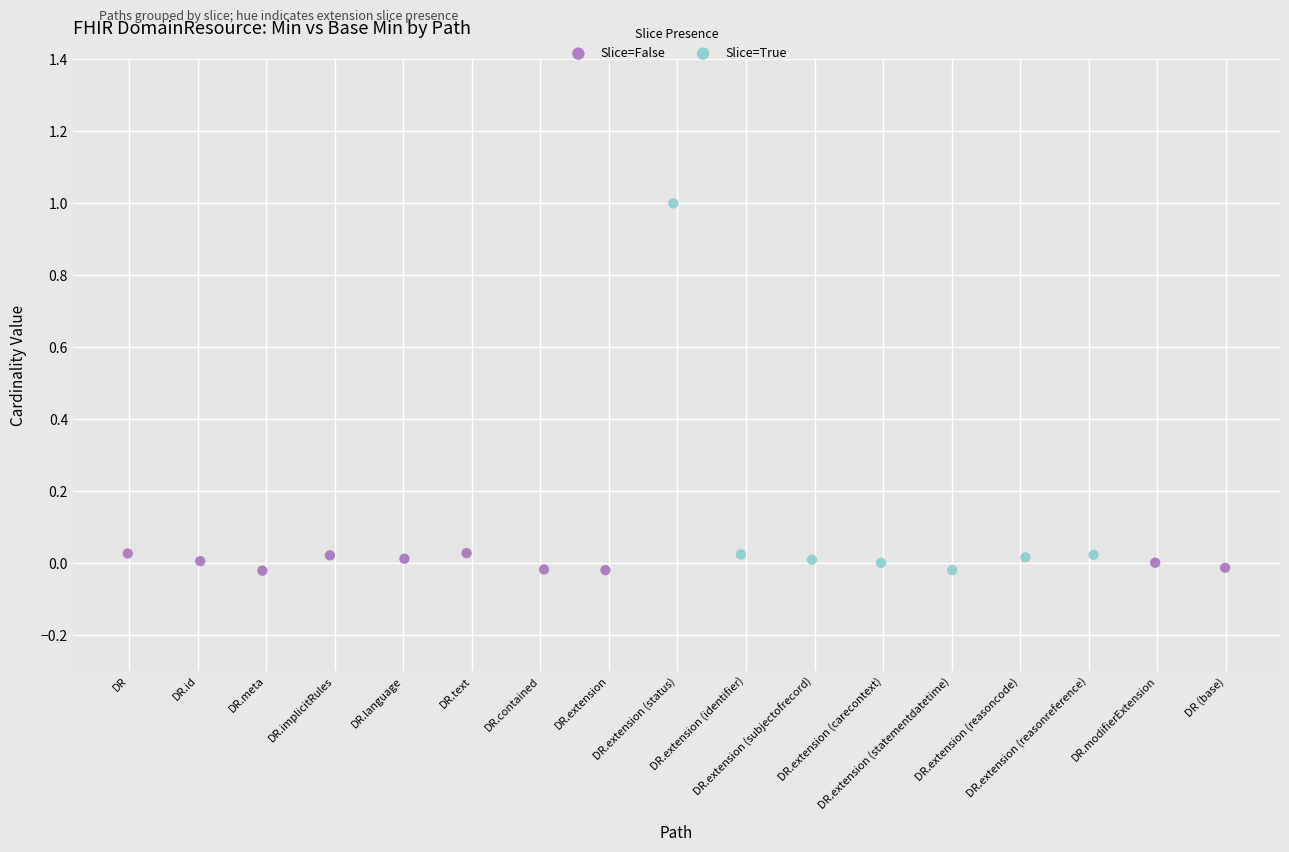

Which series reaches the maximum Y coordinate?

Slice=True